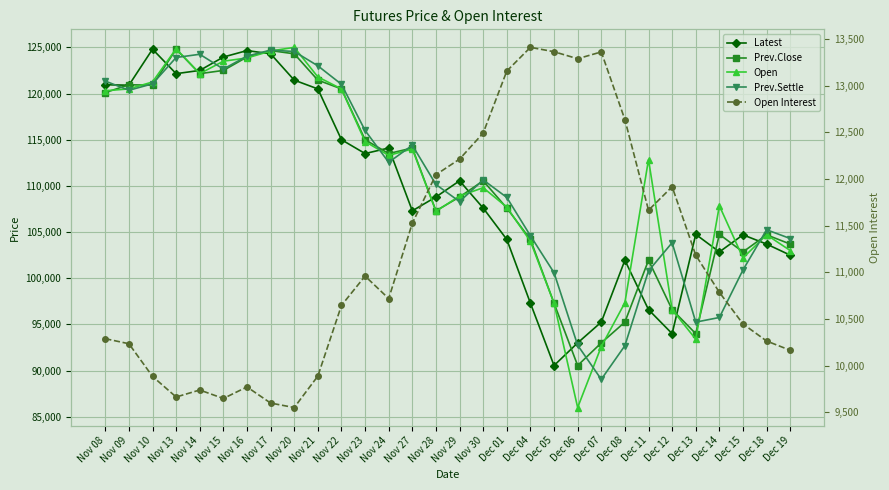

Reading left to right, list all the values displayed in this chart.

Latest: 120950	120900	124800	122150	122500	123950	124650	124300	121450	120500	115000	113500	114100	107300	108800	110550	107600	104200	97300	90550	93000	95250	101950	96600	94000	104750	102850	104700	103700	102500
Prev.Close: 120100	120950	120900	124800	122150	122500	123950	124650	124300	121450	120500	115000	113500	114100	107300	108800	110550	107600	104200	97300	90550	93000	95250	101950	96600	94000	104750	102850	104700	103700
Open: 120300	120500	121250	124850	122150	123500	123850	124600	125000	121800	120500	114800	113300	114000	107250	108900	109800	107700	104000	97300	86000	92600	97350	112850	96600	93400	107850	102200	104700	103000
Prev.Settle: 121350	120350	121050	123900	124250	122650	124050	124700	124550	123000	121000	116000	112550	114400	110150	108300	110650	108750	104600	100600	92750	89050	92700	100800	103850	95250	95750	100900	105250	104300
Open Interest: 10288	10234	9884	9663	9738	9647	9771	9598	9550	9887	10645	10959	10718	11526	12046	12213	12492	13157	13411	13364	13289	13362	12636	11665	11917	11183	10785	10446	10263	10164